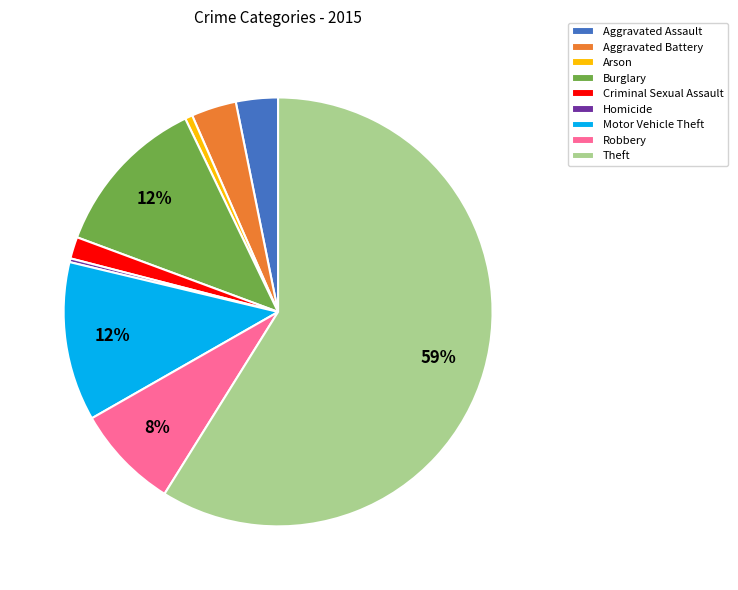

Between Criminal Sexual Assault and Motor Vehicle Theft, which is larger?

Motor Vehicle Theft